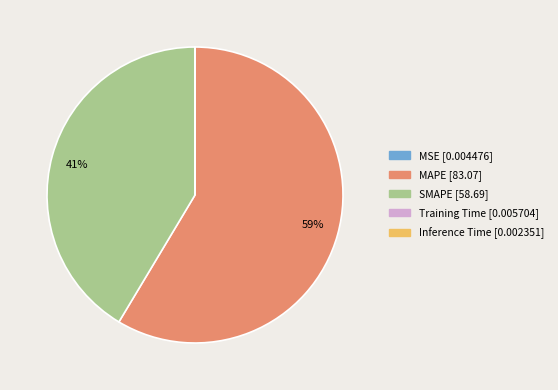

To the nearest percent, what is the average slice percentage?

20%